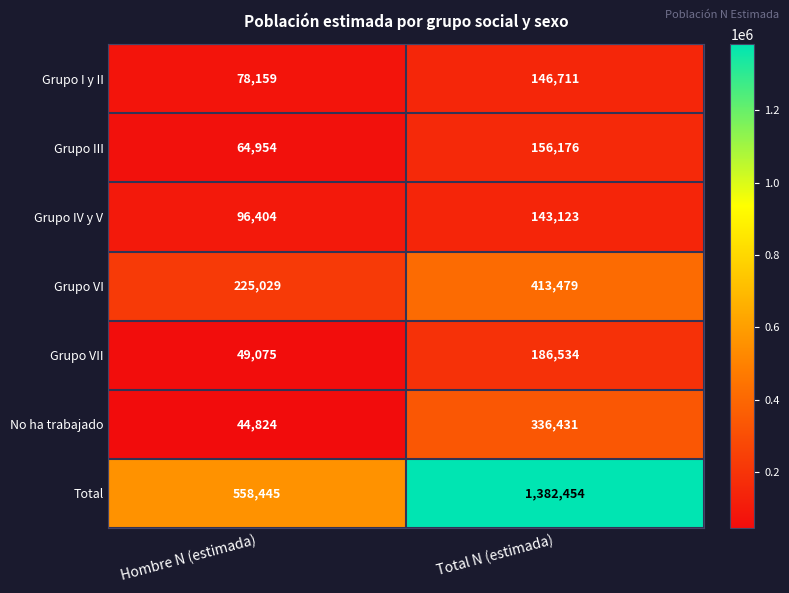

At which category is the sum across all series the highest?

Total N (estimada)